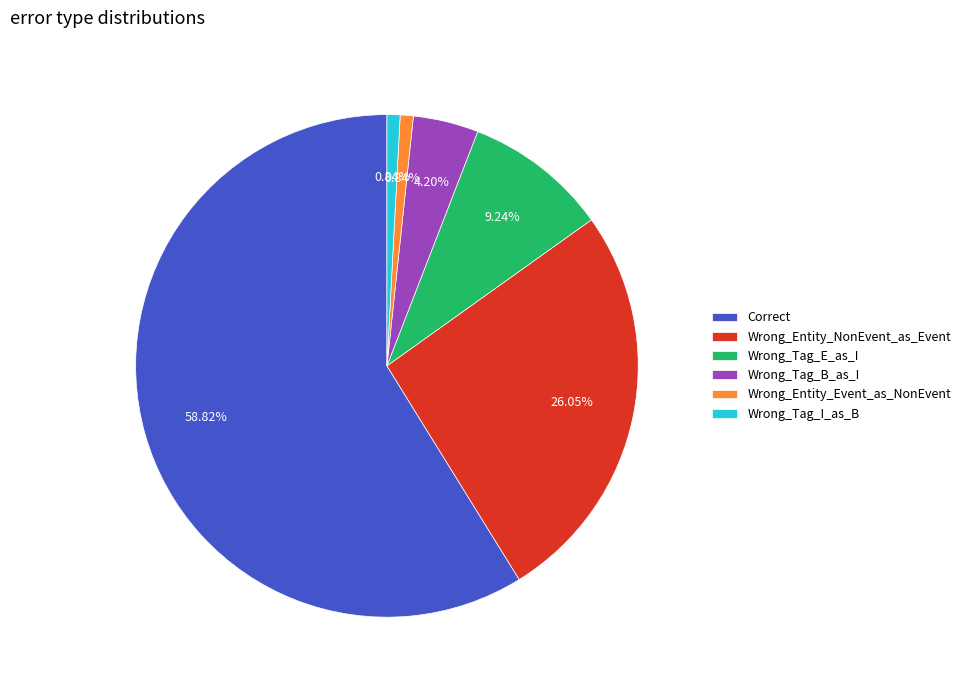

Do Wrong_Tag_I_as_B and Wrong_Entity_NonEvent_as_Event together represent more than half of the pie?

No